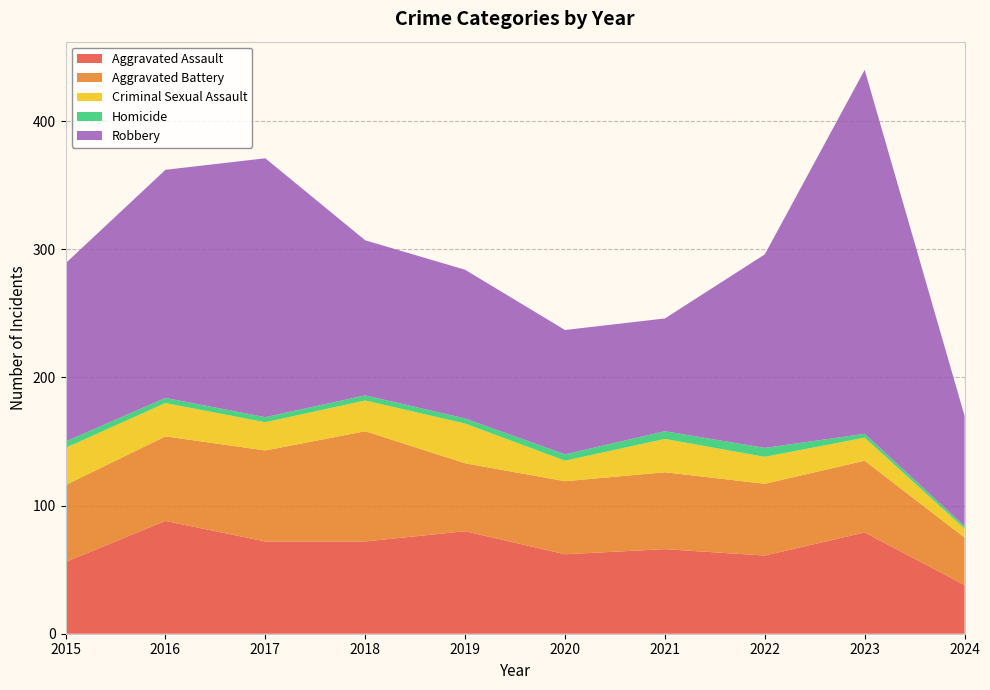

What is the value of the Aggravated Assault point at the 2nd from the left?

88